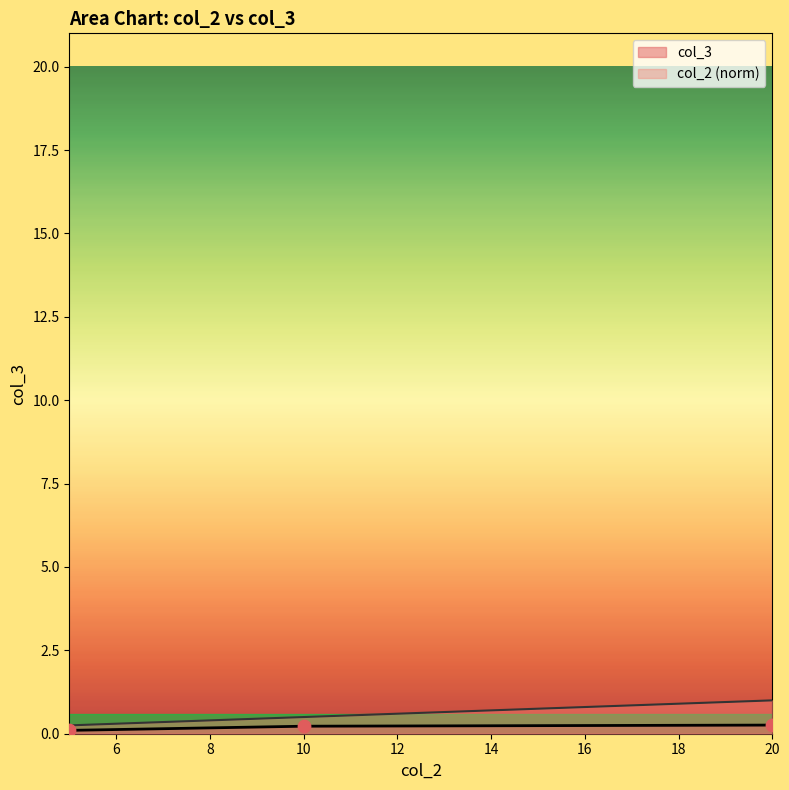

What are all the series names shown in the legend?

col_3, col_2 (norm)